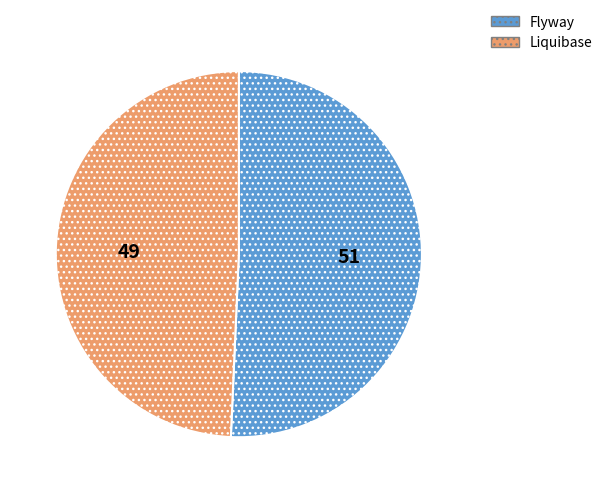

Rank the categories by value from lowest to highest.

Liquibase, Flyway